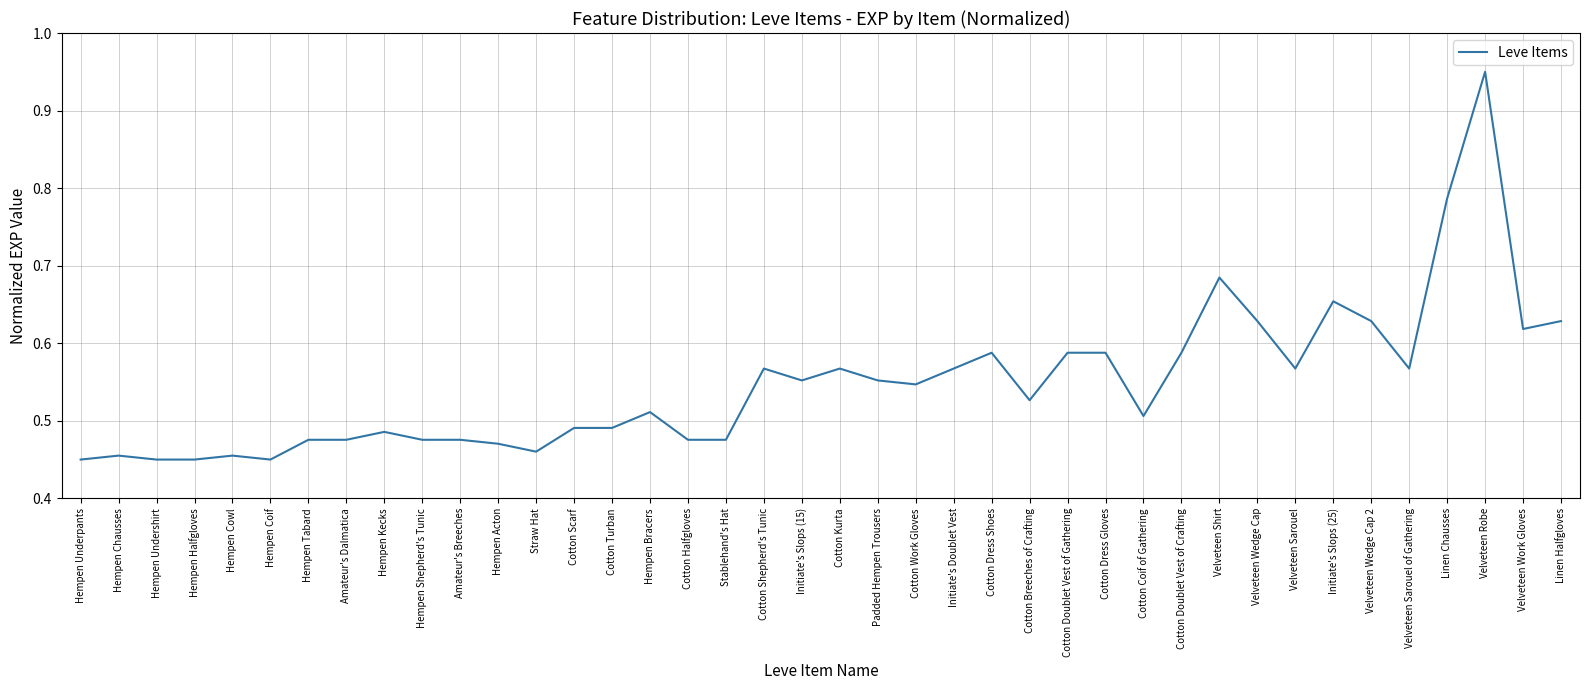

The value at Initiate's Slops (25) is 1.1. True or false?

False